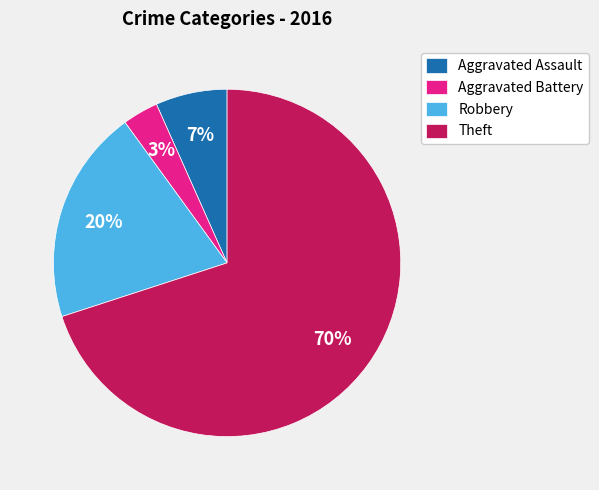

The Aggravated Assault slice represents 7% of the pie. True or false?

True